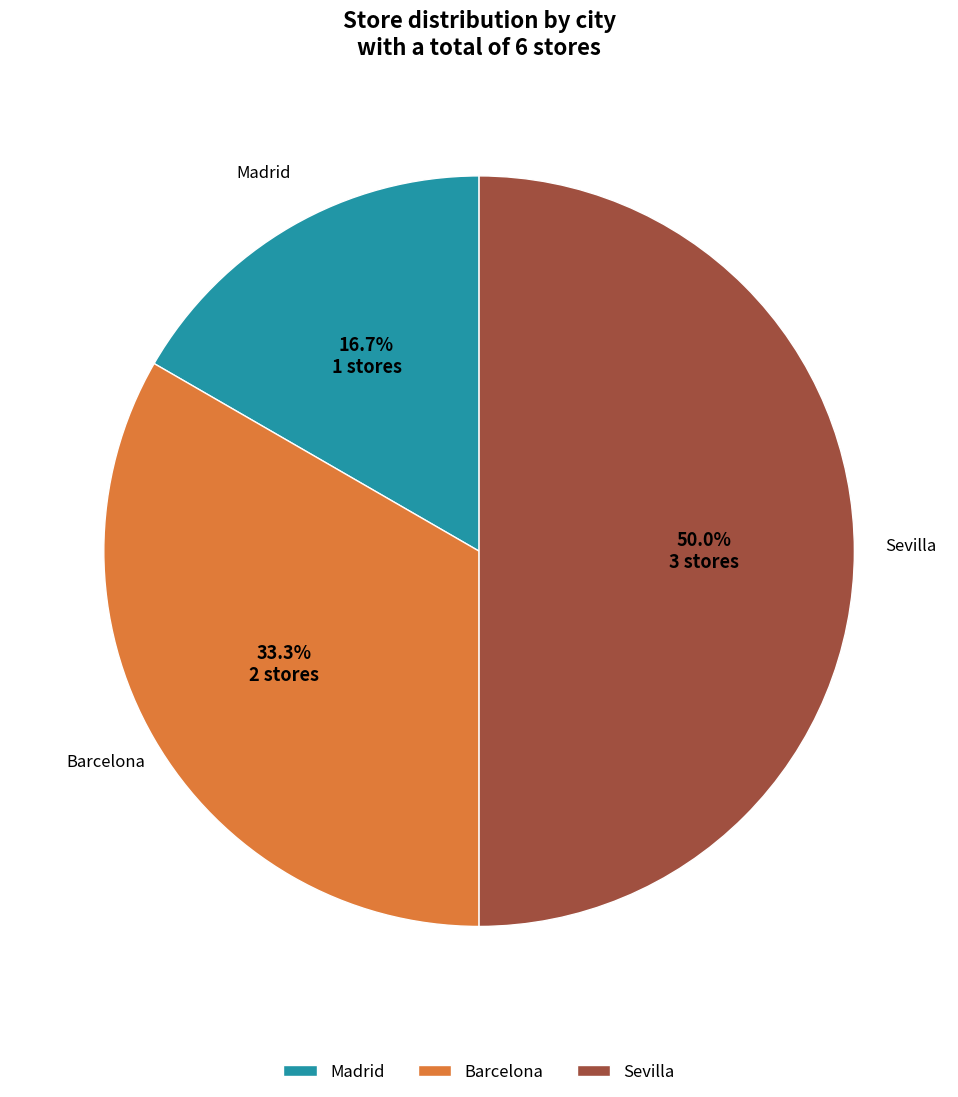

Count the number of slices in the pie.

3